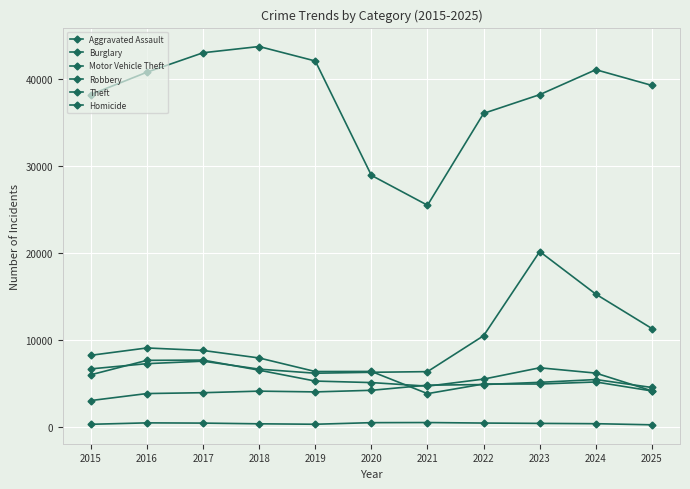

What is the difference between the Robbery values at 2017 and 2021?

2995